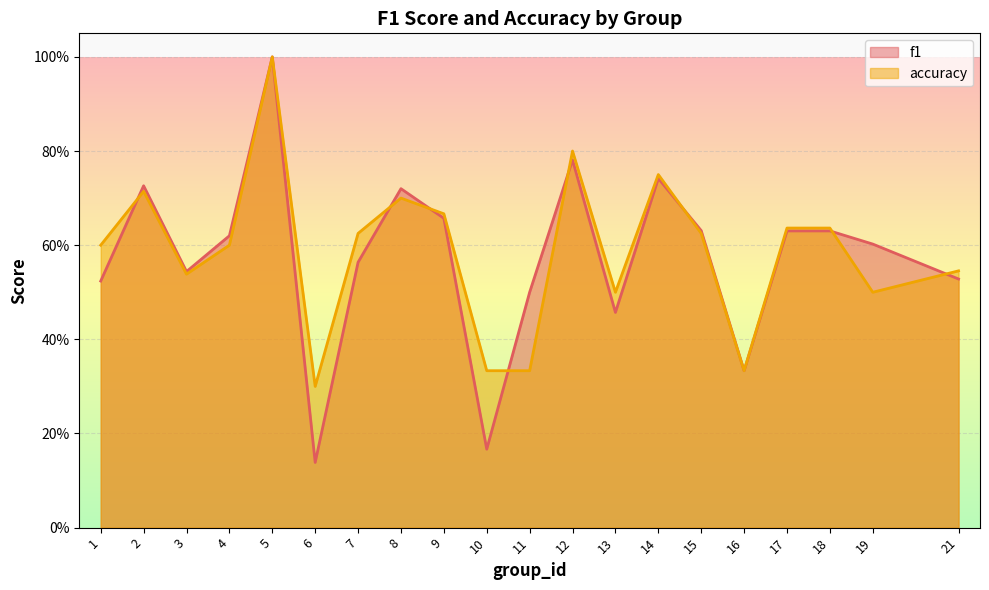

What is the value of the f1 point at the 19th from the left?

0.6